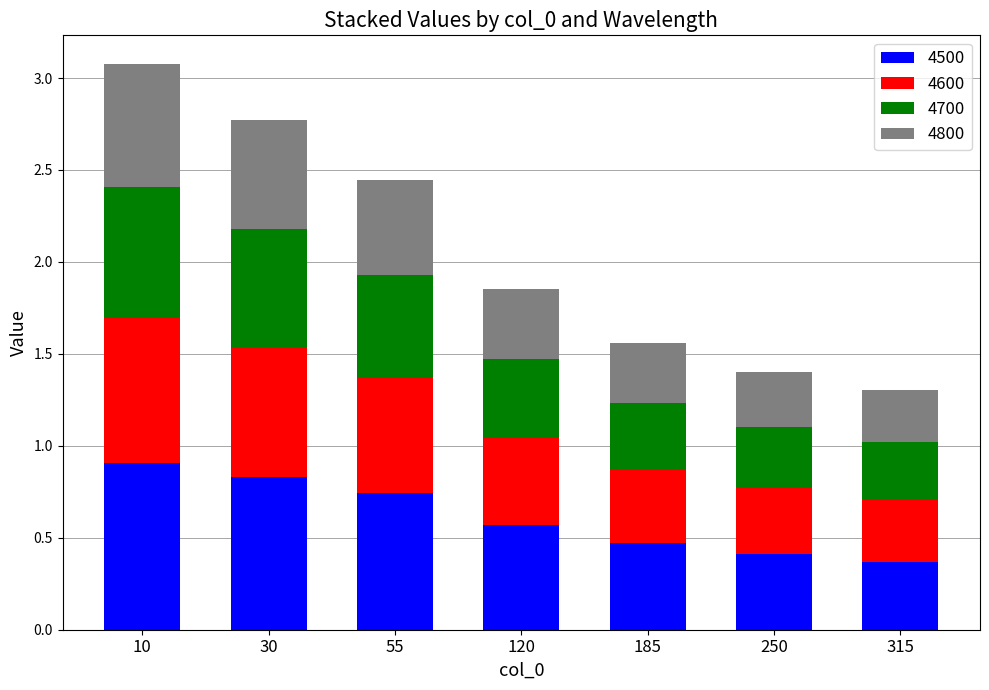

True or false: 4500 has a value of 0.8 at 30.

True